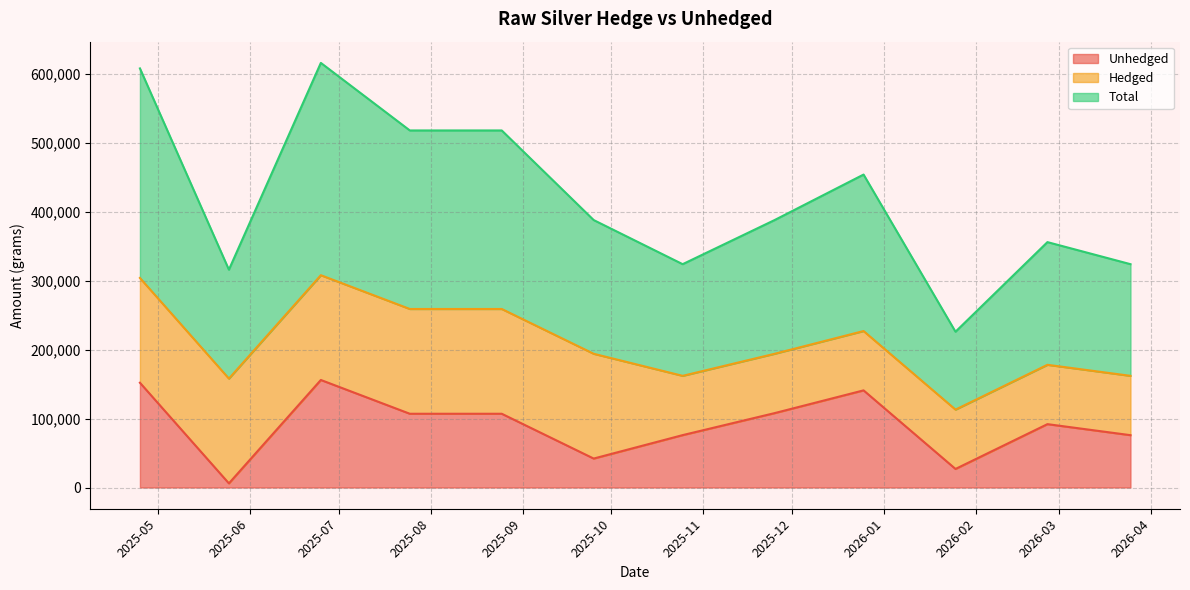

Which series has the largest total across all categories?

Total